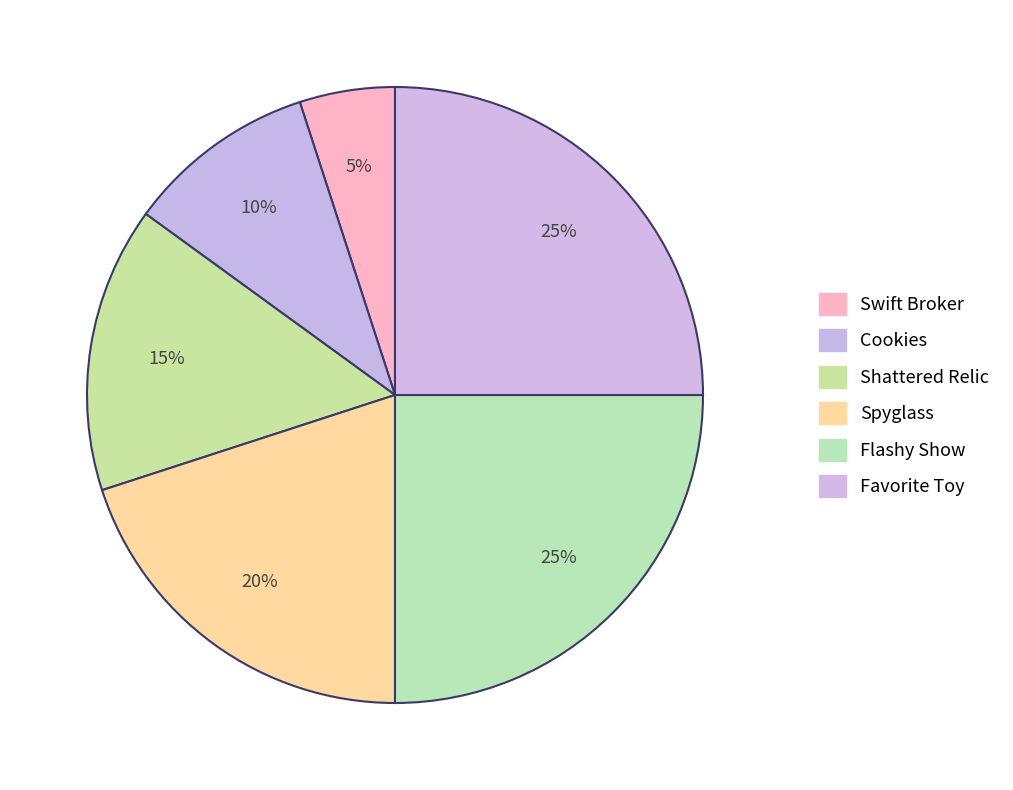

Count the number of slices in the pie.

6